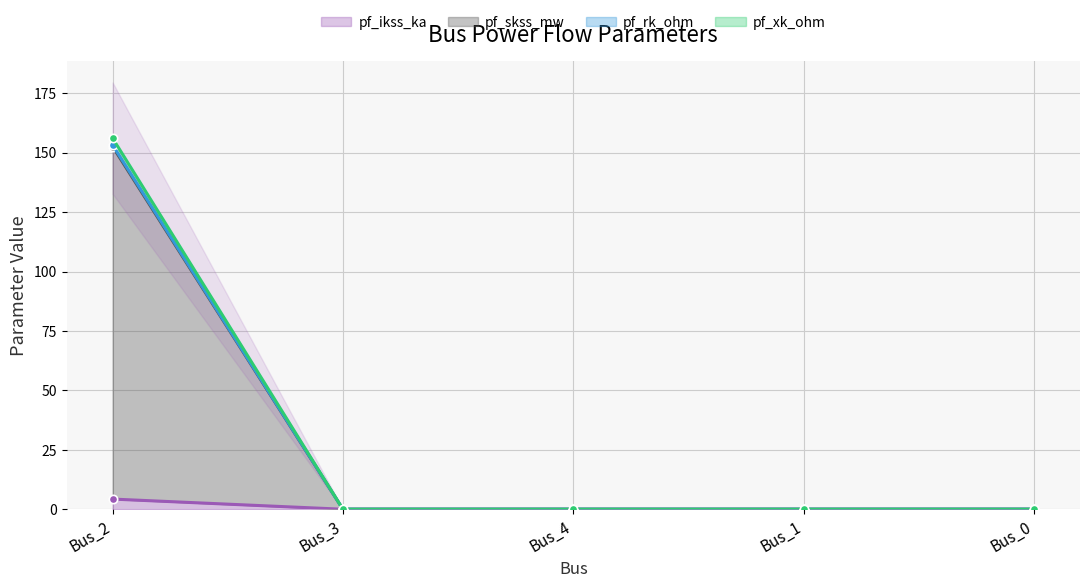

True or false: pf_ikss_ka and pf_skss_mw cross at least once.

False